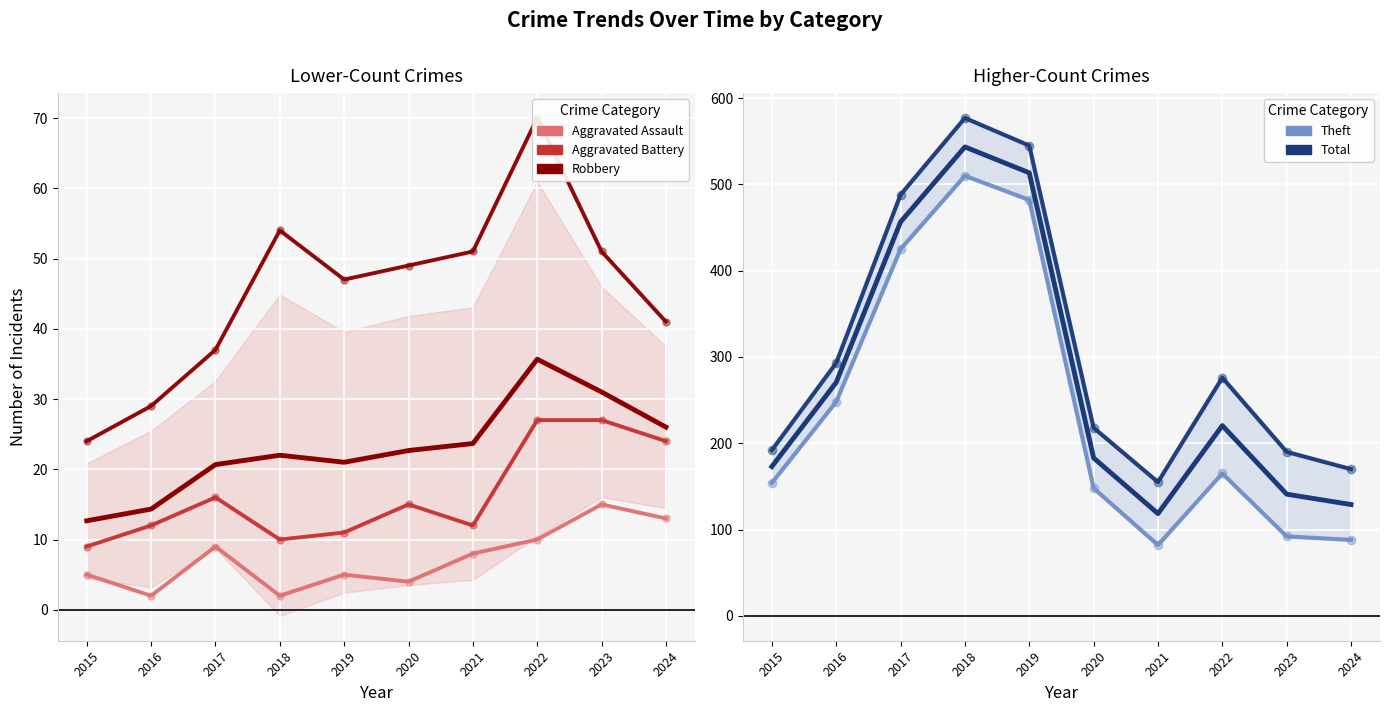

True or false: Theft and Robbery intersect in this chart.

False